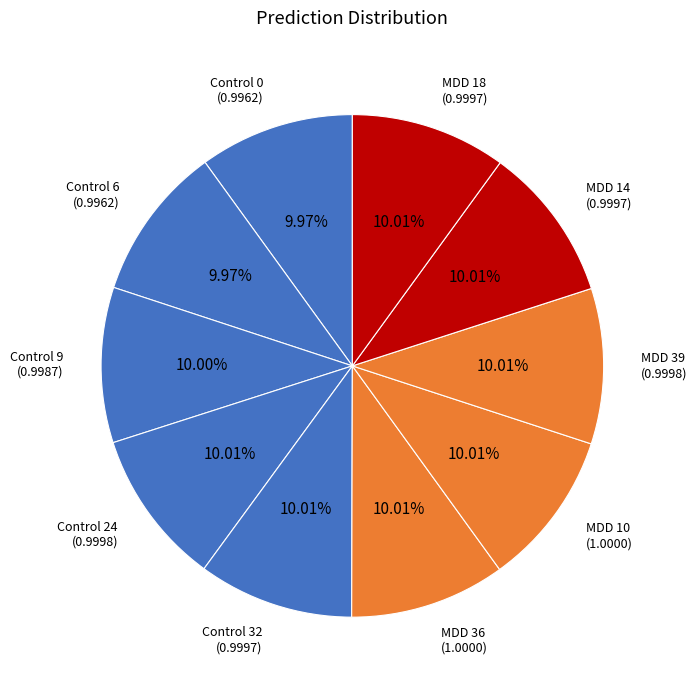

To the nearest percent, what percentage of the pie is Control 0?

10%